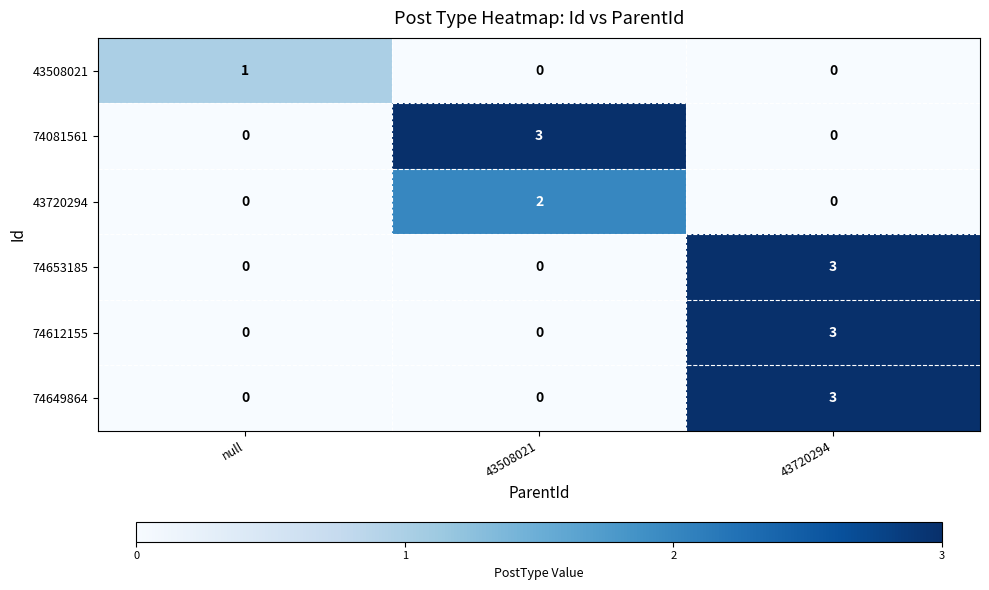

What is the difference between the maximum and minimum values in the 74612155 series?

3